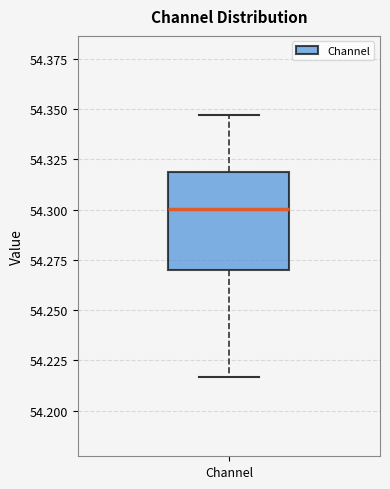

Read this box plot against the y-axis: the position of the median line, the range covered by the box, and the ends of both whiskers. The values are not printed on the chart, so give them approximately, as read against the axis.

median 54.300, box 54.270 to 54.320, whiskers 54.215 to 54.345